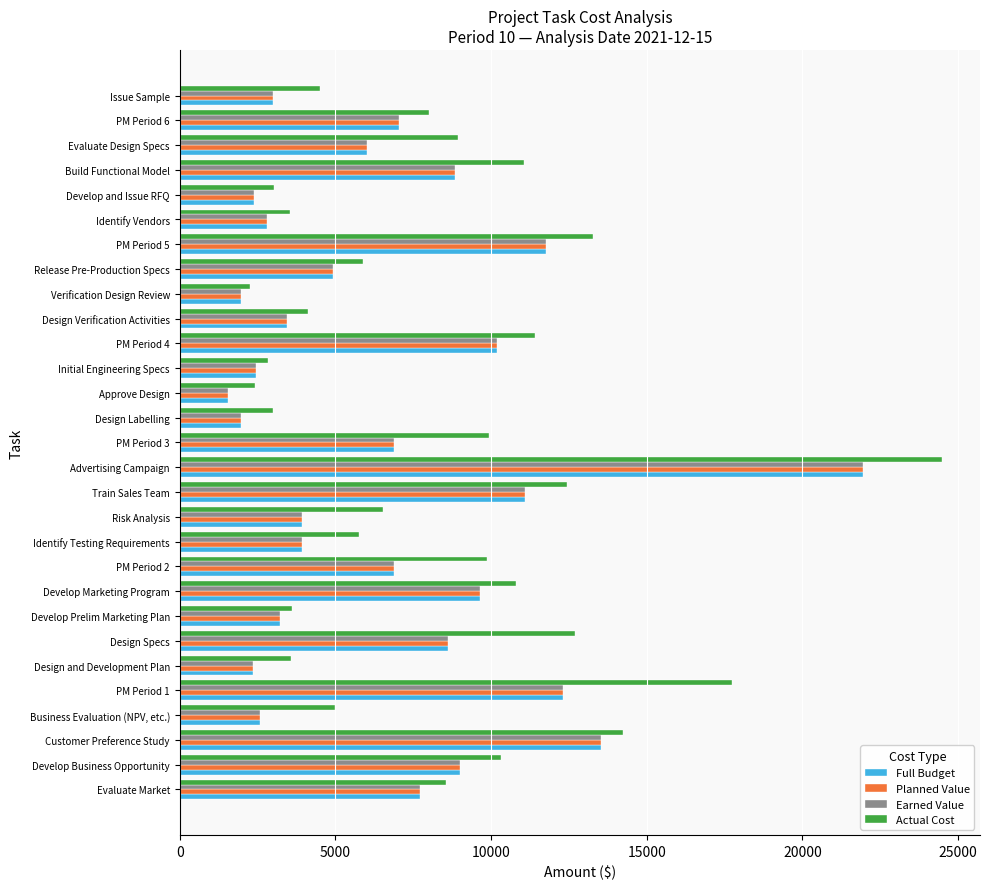

Which series has the largest total across all categories?

Actual Cost